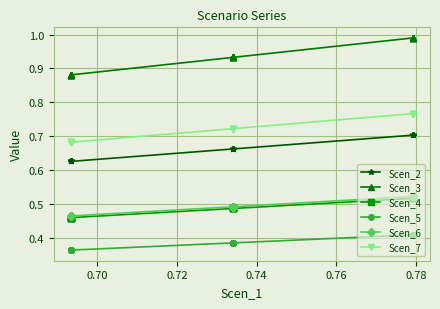

What are all the series names shown in the legend?

Scen_2, Scen_3, Scen_4, Scen_5, Scen_6, Scen_7